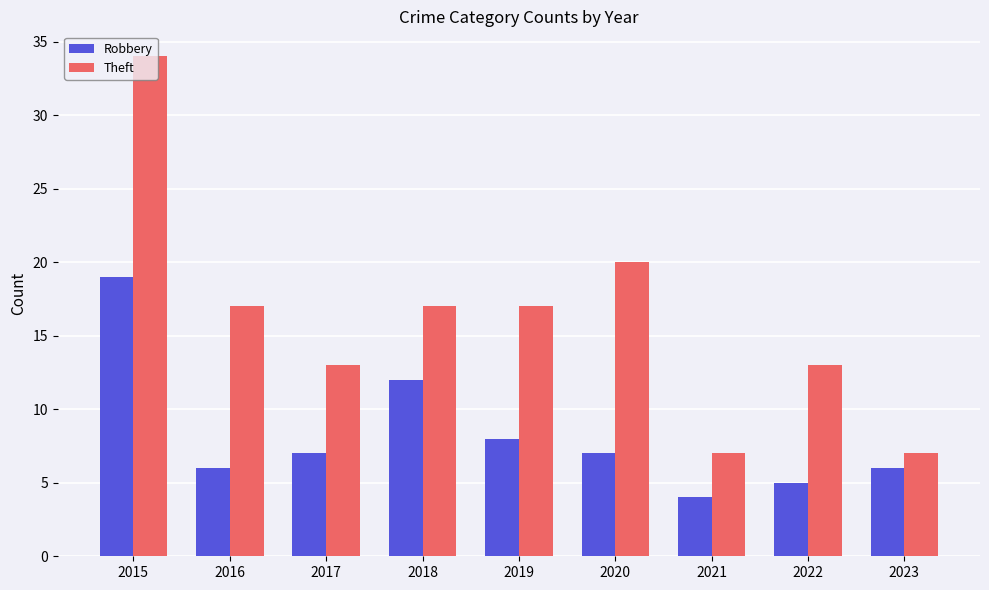

What is the total value across all series at 2022?

18